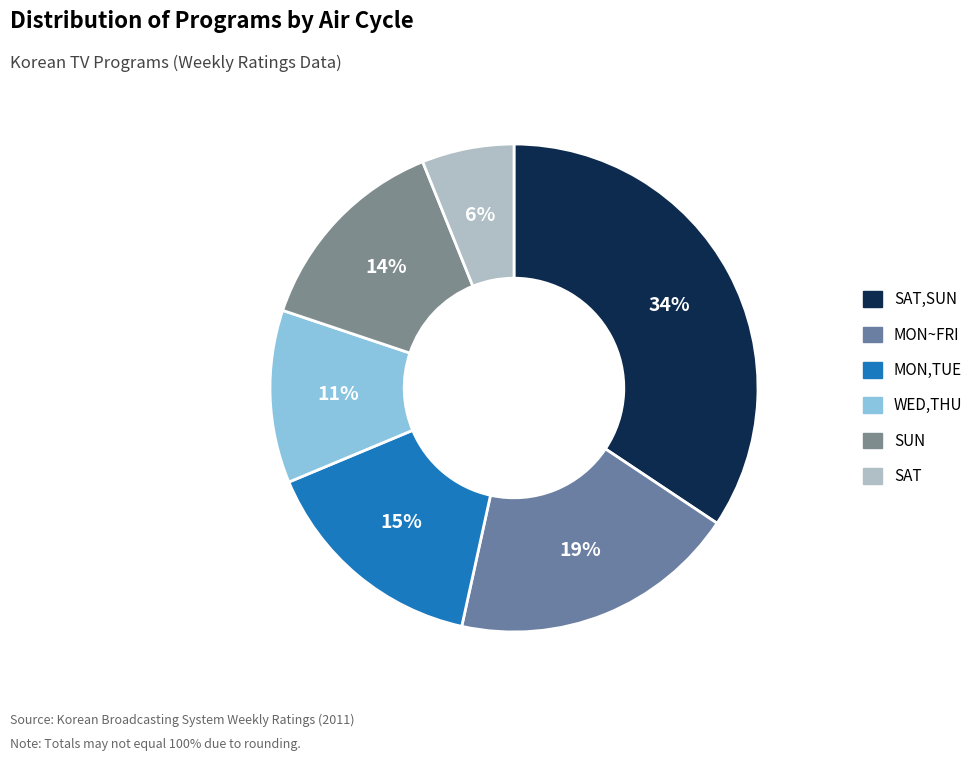

Is there any slice that represents more than half of the pie?

No